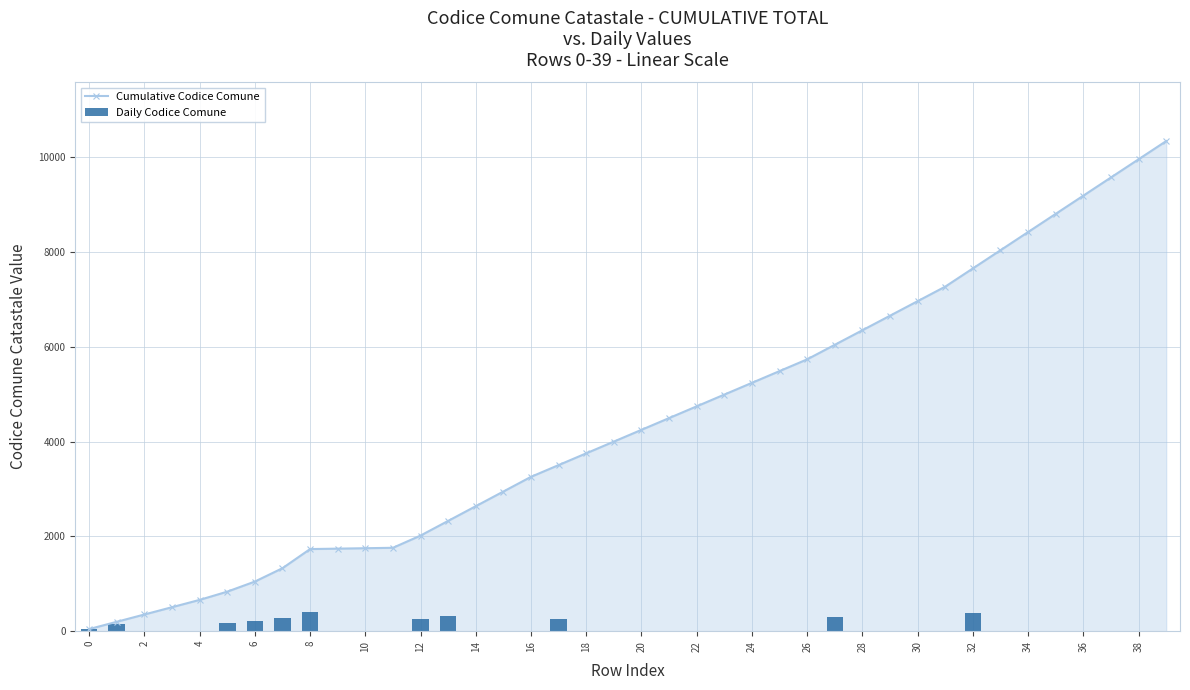

Which series has the largest range (max minus min)?

Cumulative Codice Comune